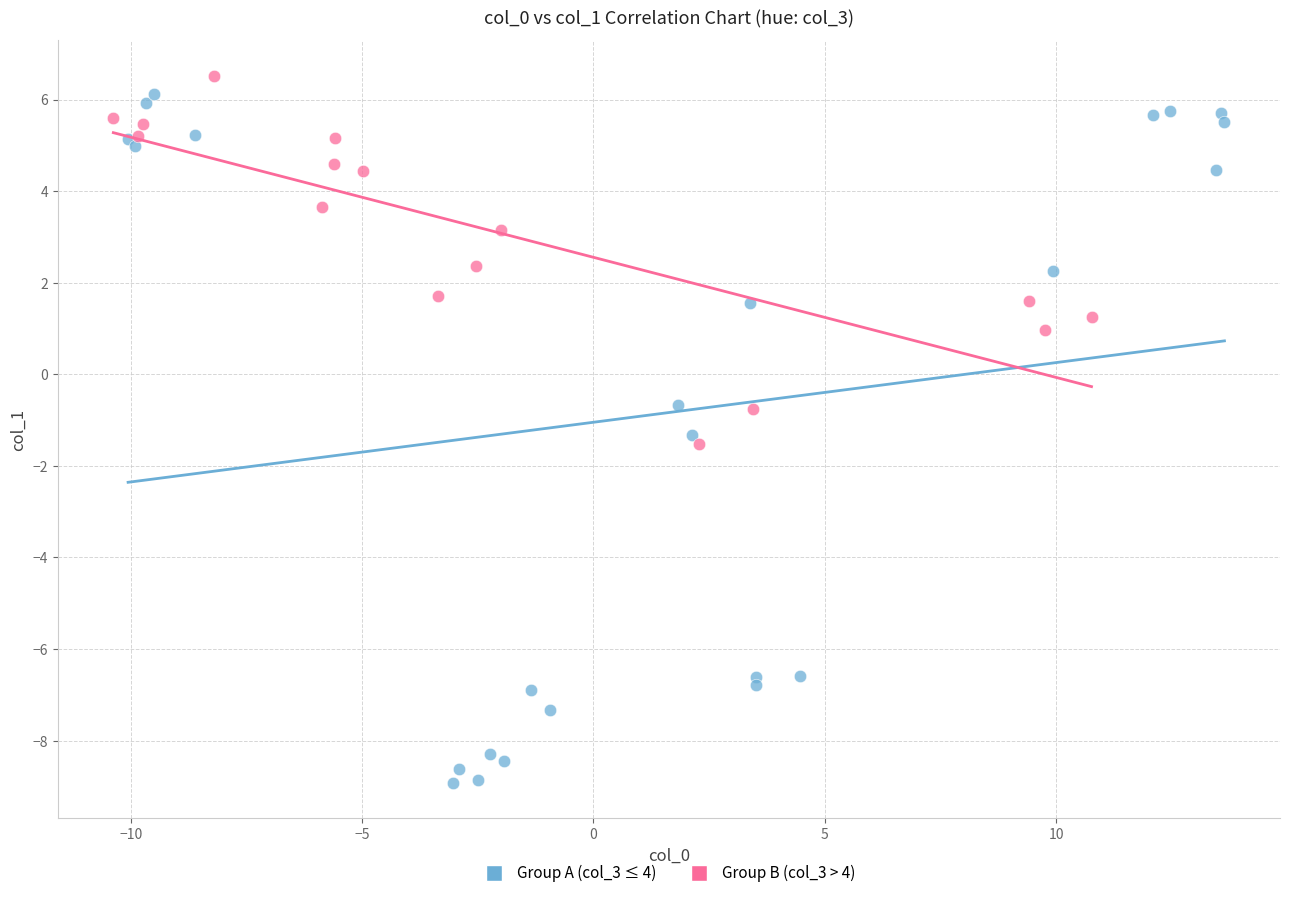

Which series contains the lowest Y value?

Group A (col_3 ≤ 4)